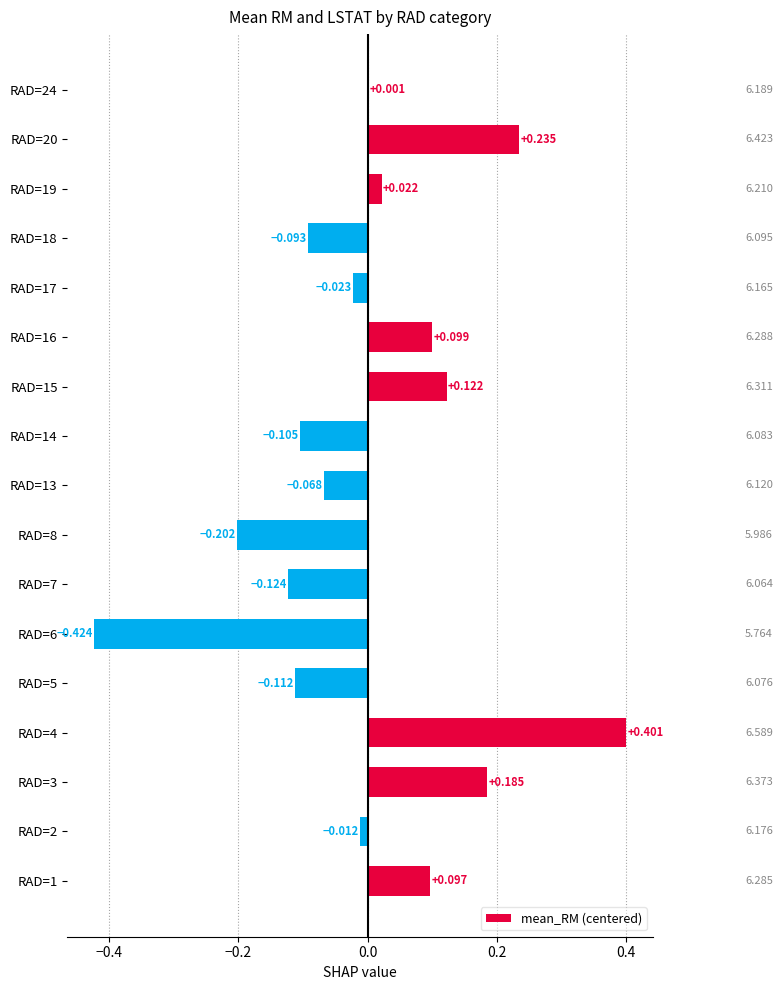

What is the minimum value shown in the chart?

-0.4